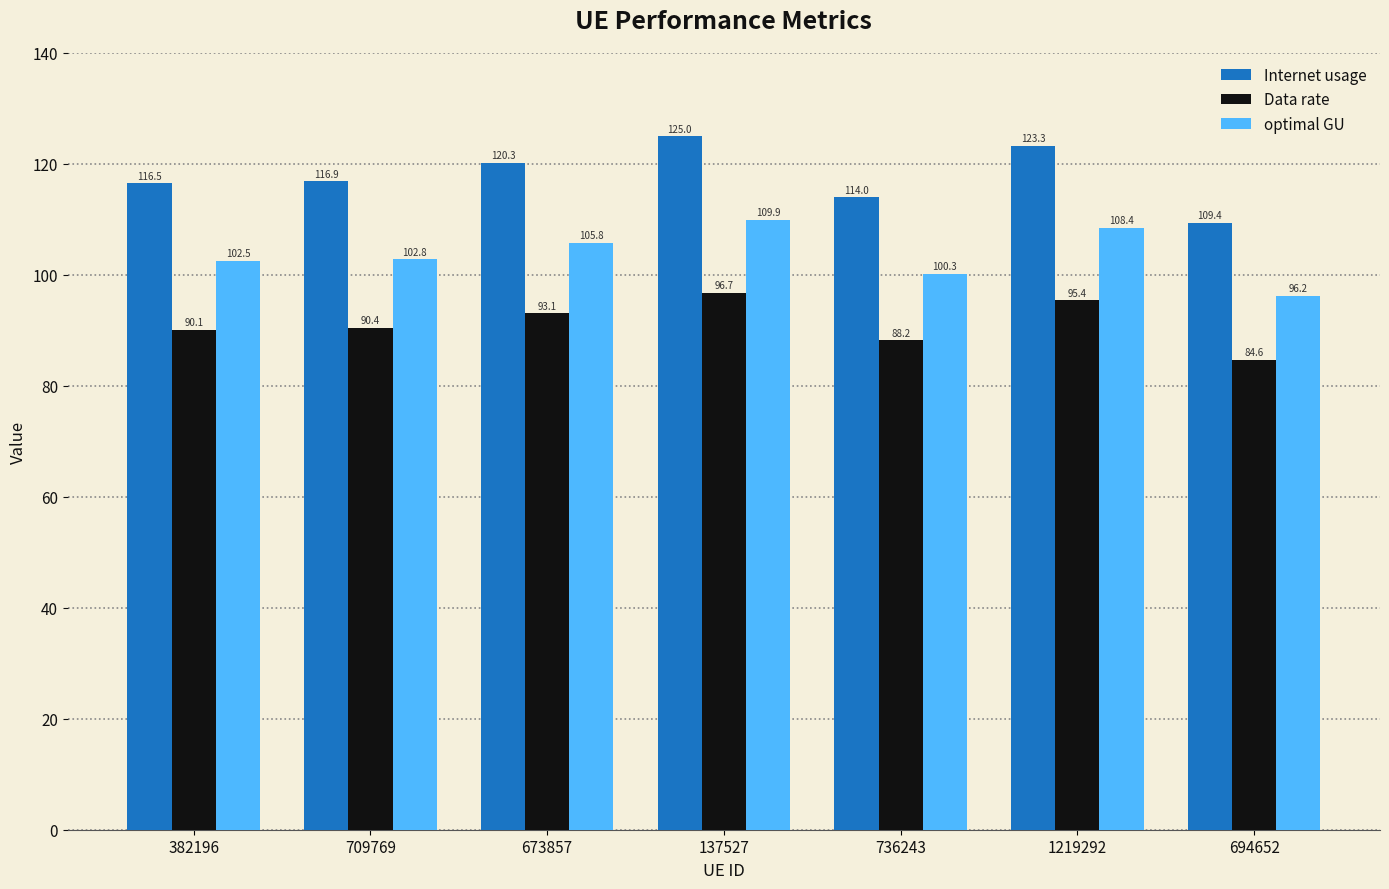

The Internet usage series shows 75.4 at 382196. True or false?

False